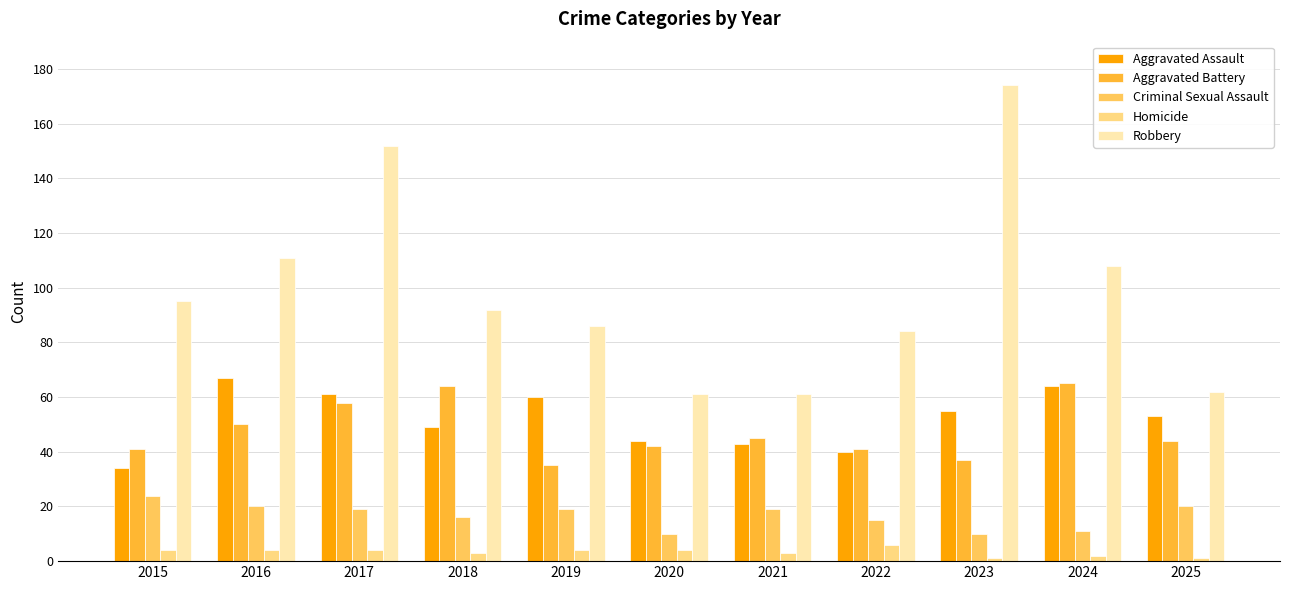

Where is Aggravated Battery nearest to the value 50?

2016